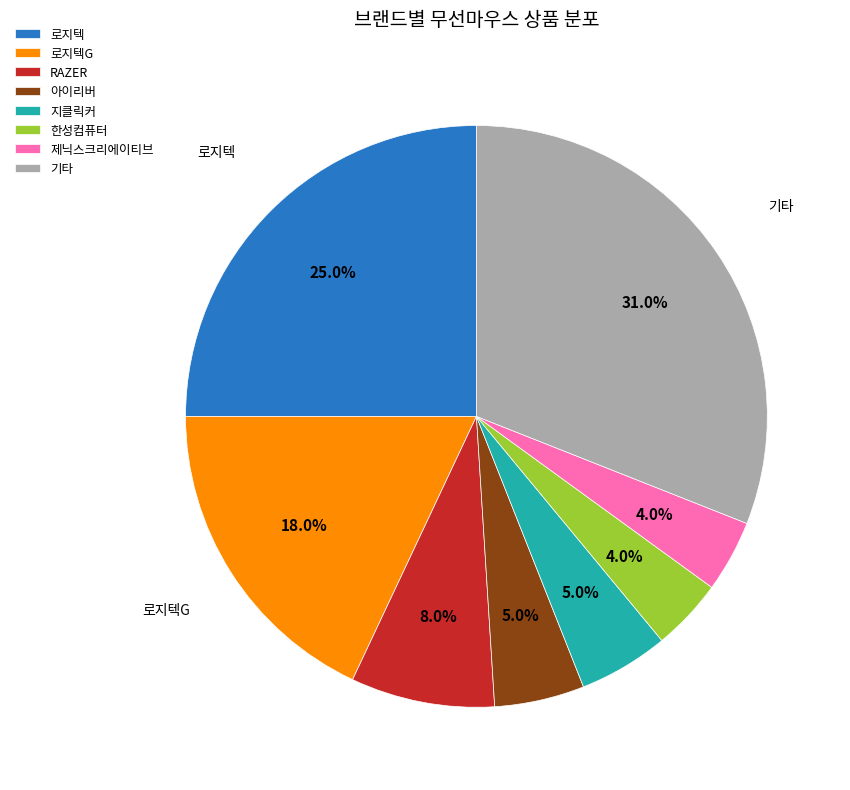

Which category has the biggest portion of the pie?

기타